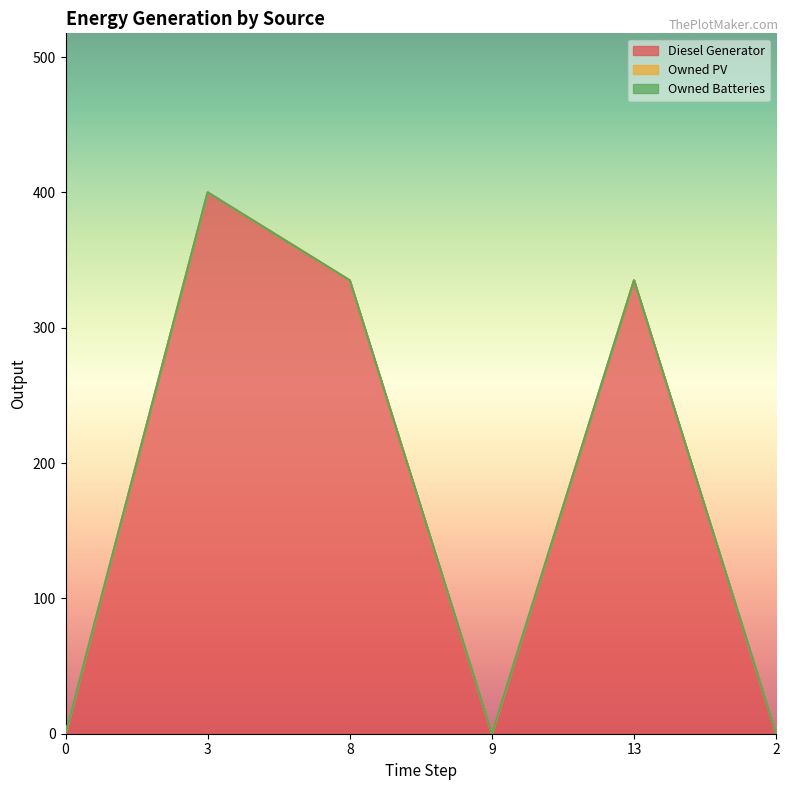

Reading right to left, transcribe all the data shown in this chart.

Diesel Generator: 2=0	13=335	9=0	8=335	3=400	0=0
Owned PV: 2=0	13=0	9=0	8=0	3=0	0=0
Owned Batteries: 2=0	13=0	9=0	8=0	3=0	0=0